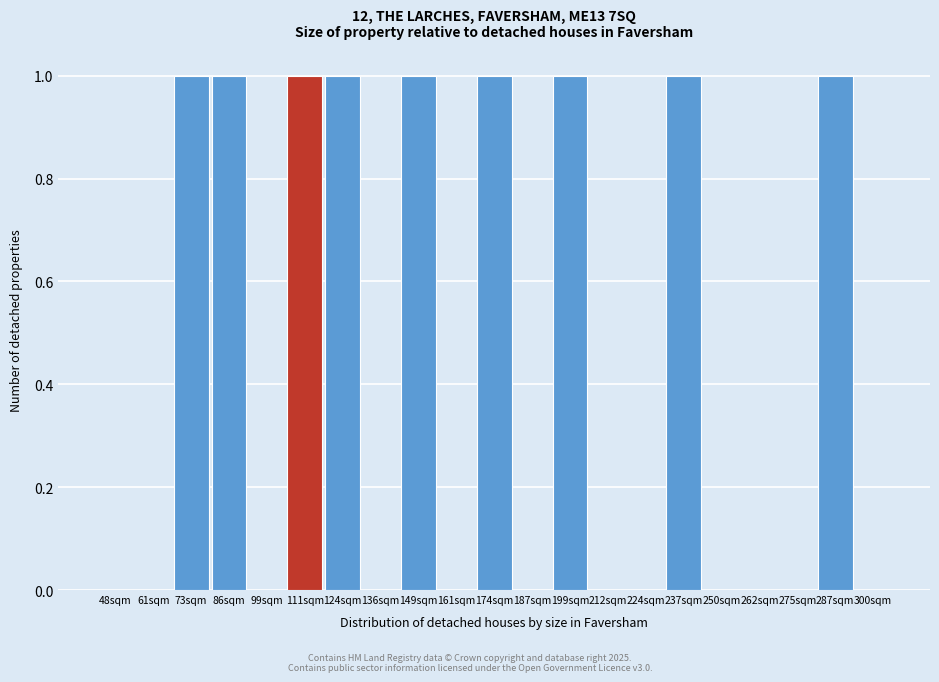

Reading left to right, extract all data points from this chart.

48sqm=0	61sqm=0	73sqm=1	86sqm=1	99sqm=0	111sqm=1	124sqm=1	136sqm=0	149sqm=1	161sqm=0	174sqm=1	187sqm=0	199sqm=1	212sqm=0	224sqm=0	237sqm=1	250sqm=0	262sqm=0	275sqm=0	287sqm=1	300sqm=0